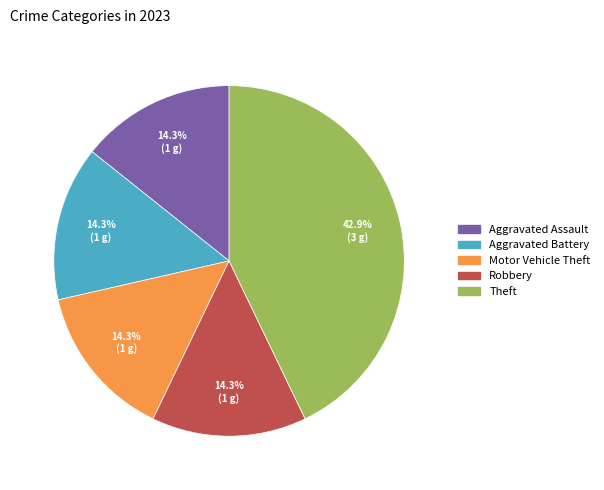

What percentage is NOT represented by Robbery?

85.7%